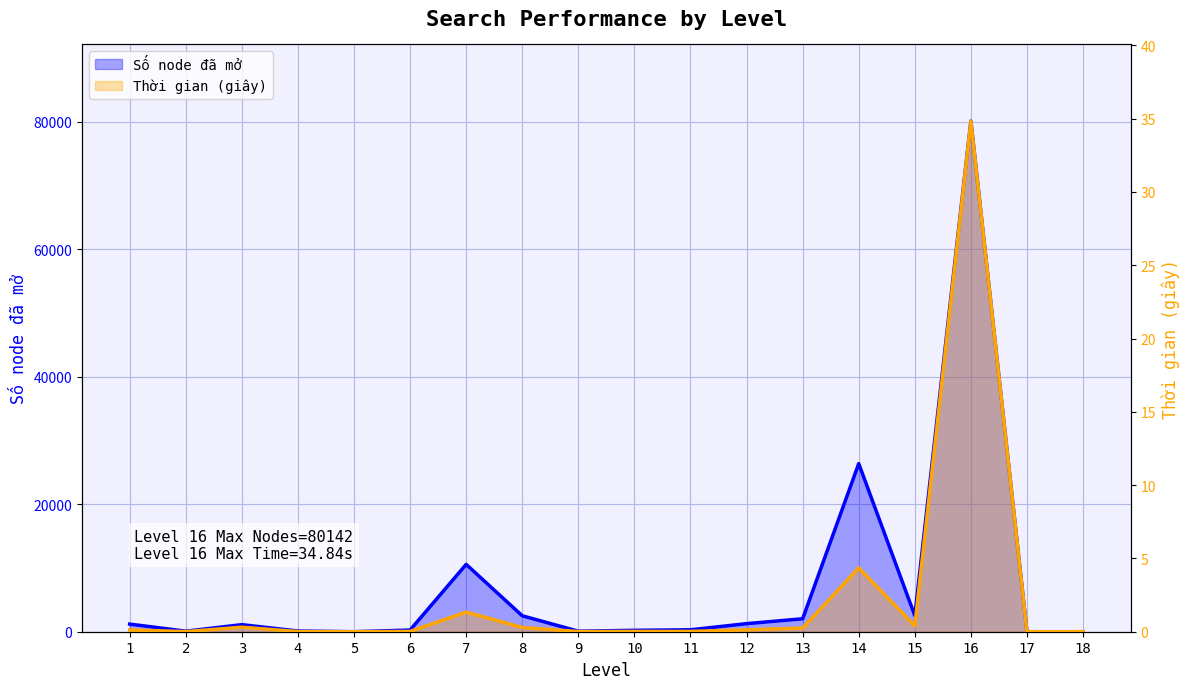

At which category does the chart reach its peak across all series?

16